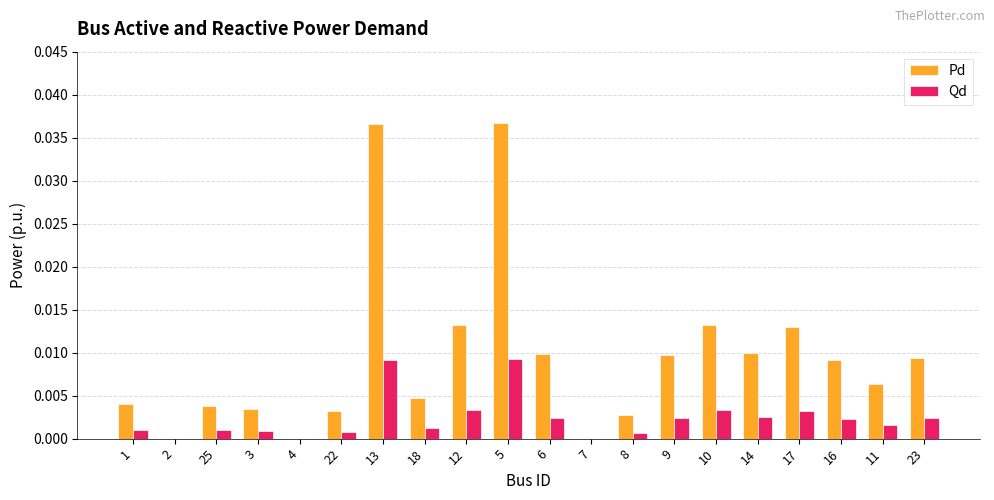

The Qd series shows 0.0 at 23. True or false?

True